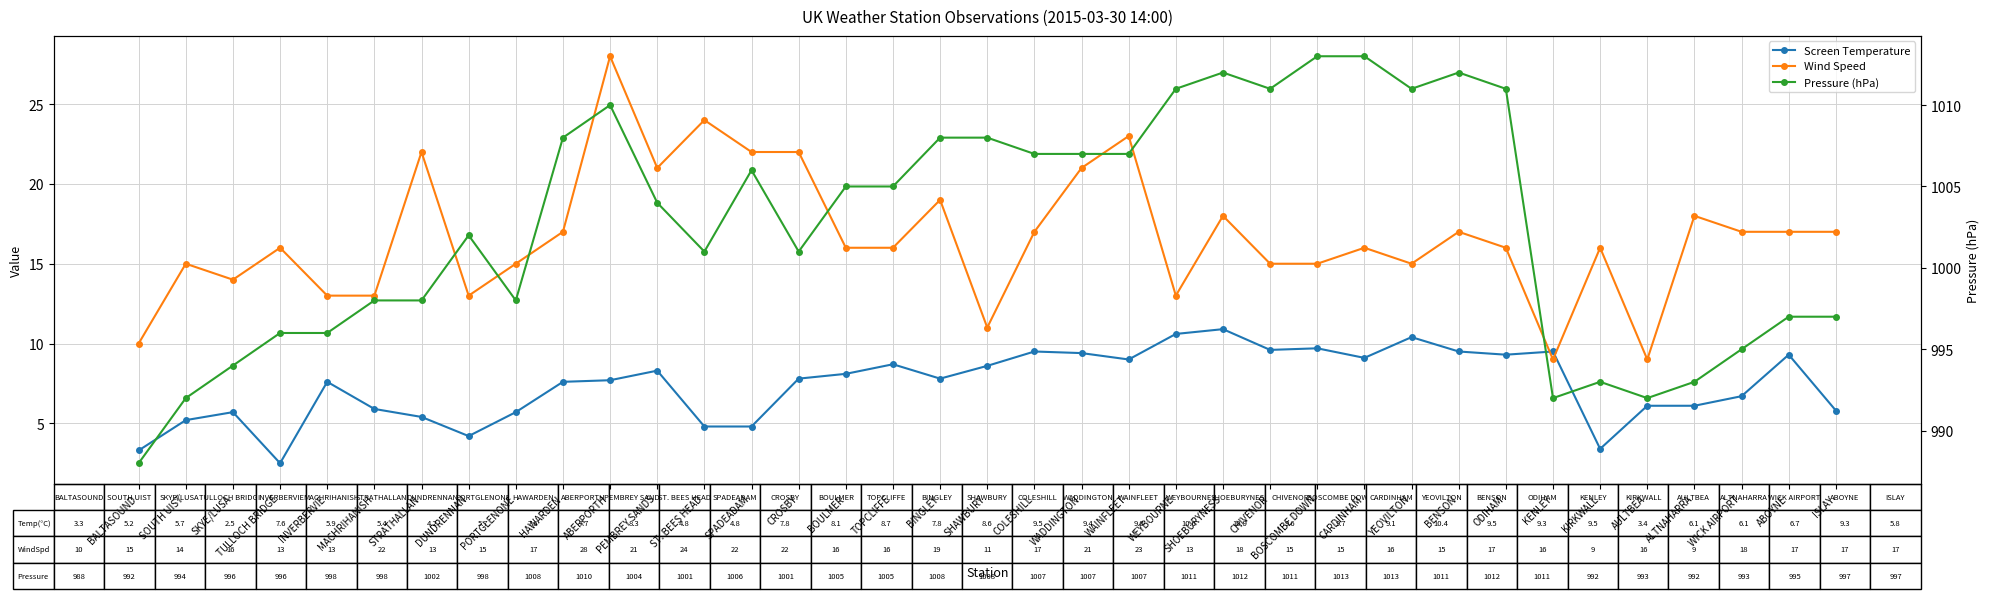

At how many categories does at least one series exceed 644?

37